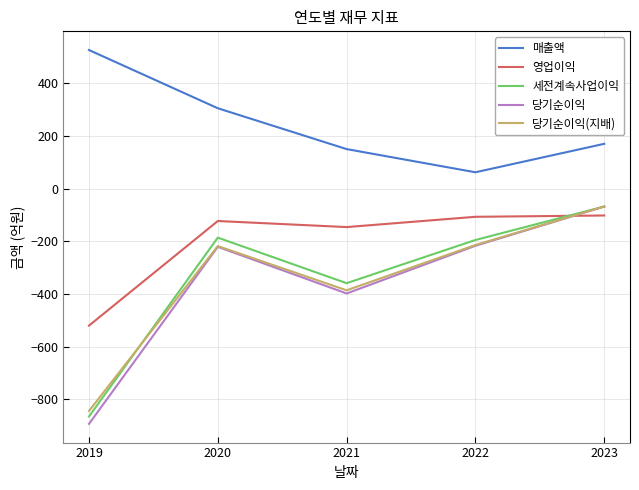

What are all the series names shown in the legend?

매출액, 영업이익, 세전계속사업이익, 당기순이익, 당기순이익(지배)